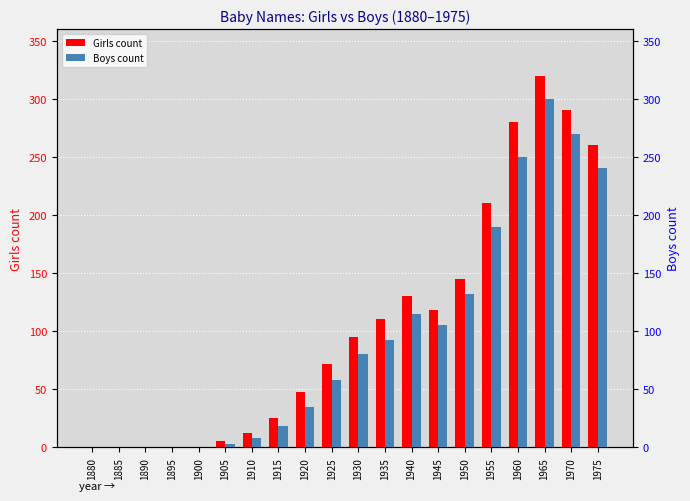

What are all the series names shown in the legend?

Girls count, Boys count